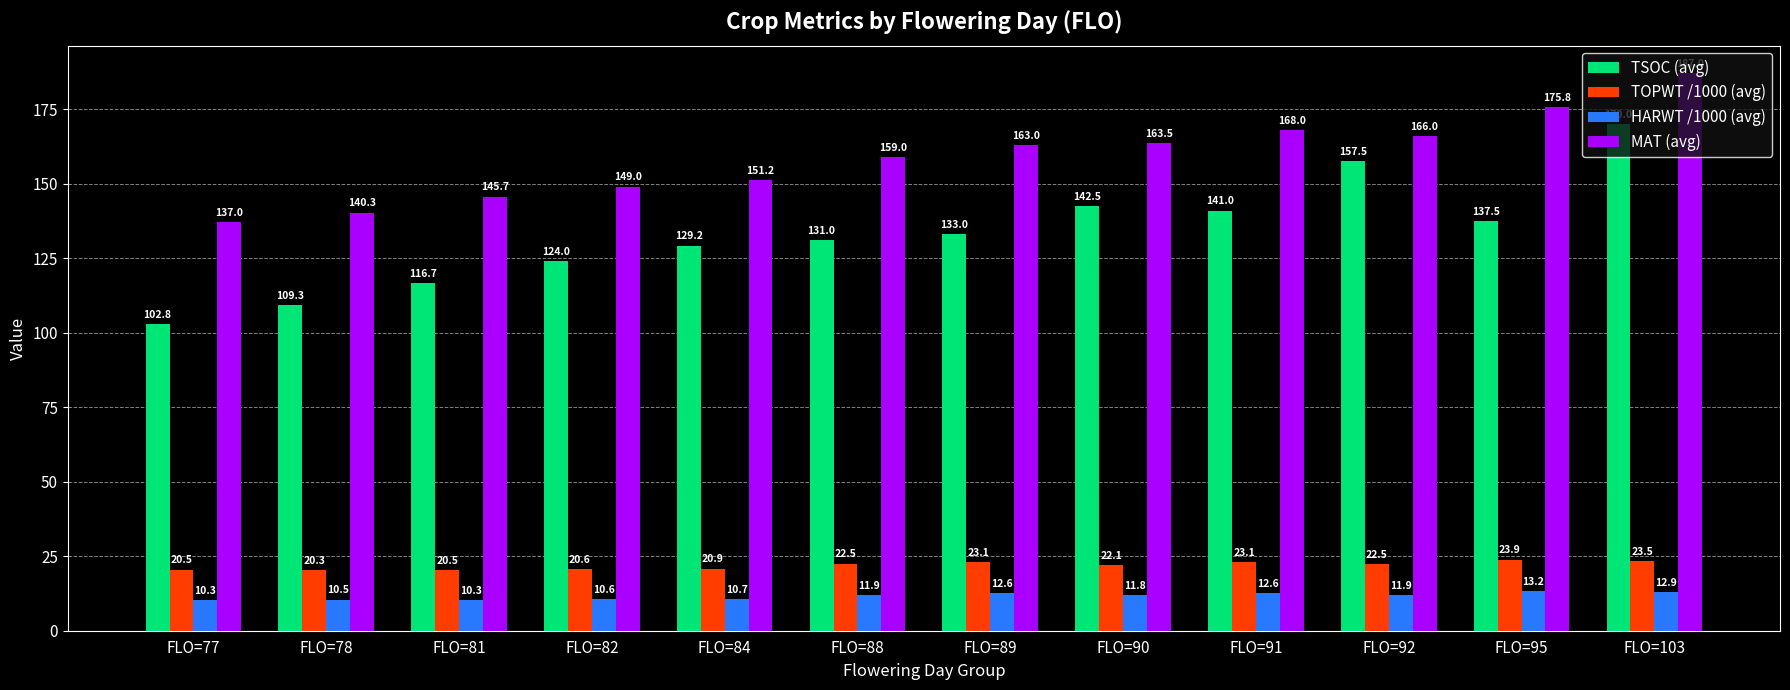

What is the lowest value of the TOPWT /1000 (avg) series?

20.3